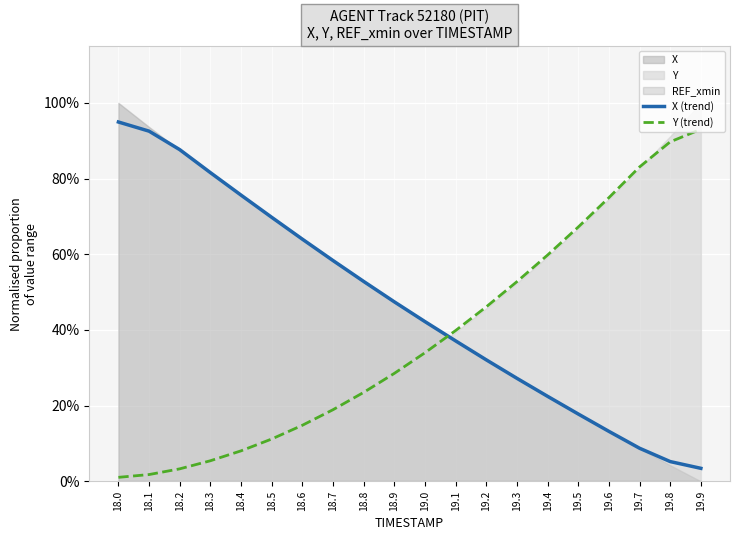

Which label corresponds to the largest value in the chart?

18.0